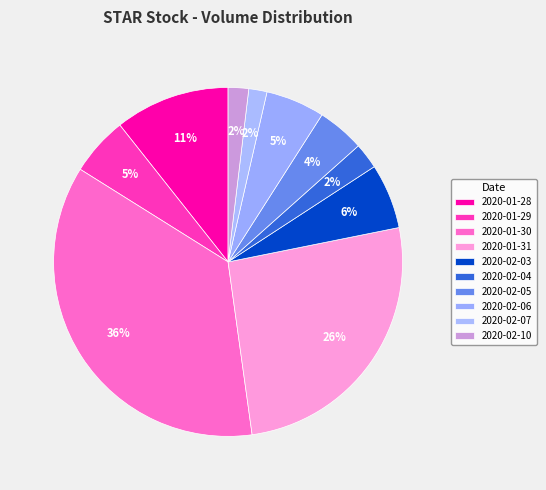

Combined, do 2020-01-31 and 2020-01-28 account for over 50%?

No